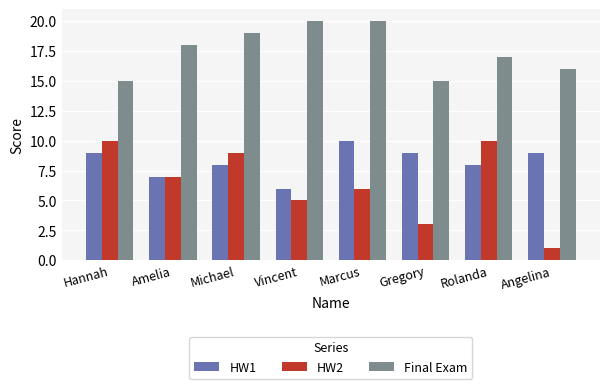

Is it true that Final Exam equals 18 at Amelia?

True